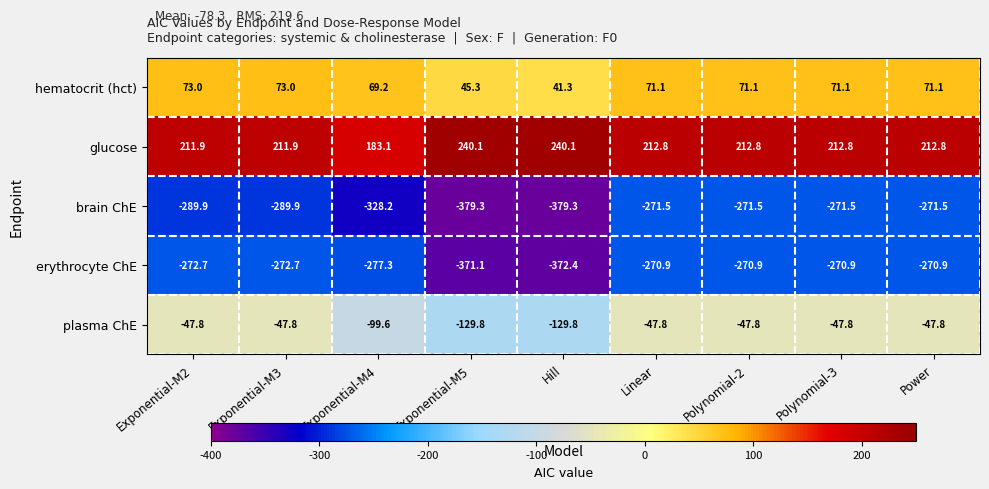

The glucose series shows 371.9 at Exponential-M2. True or false?

False